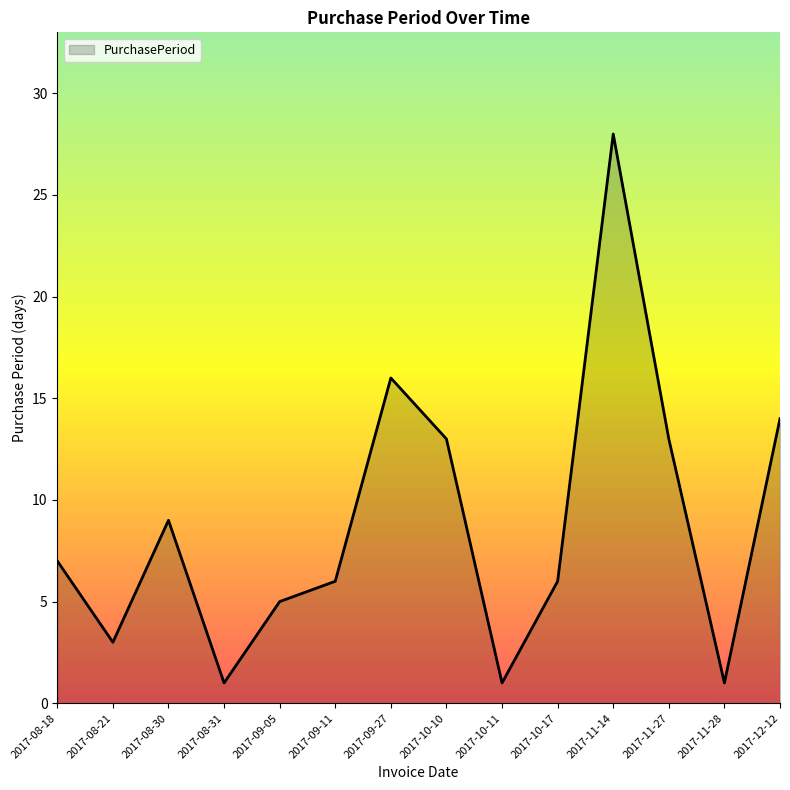

Is it true that the value at 2017-09-05 is 7?

False